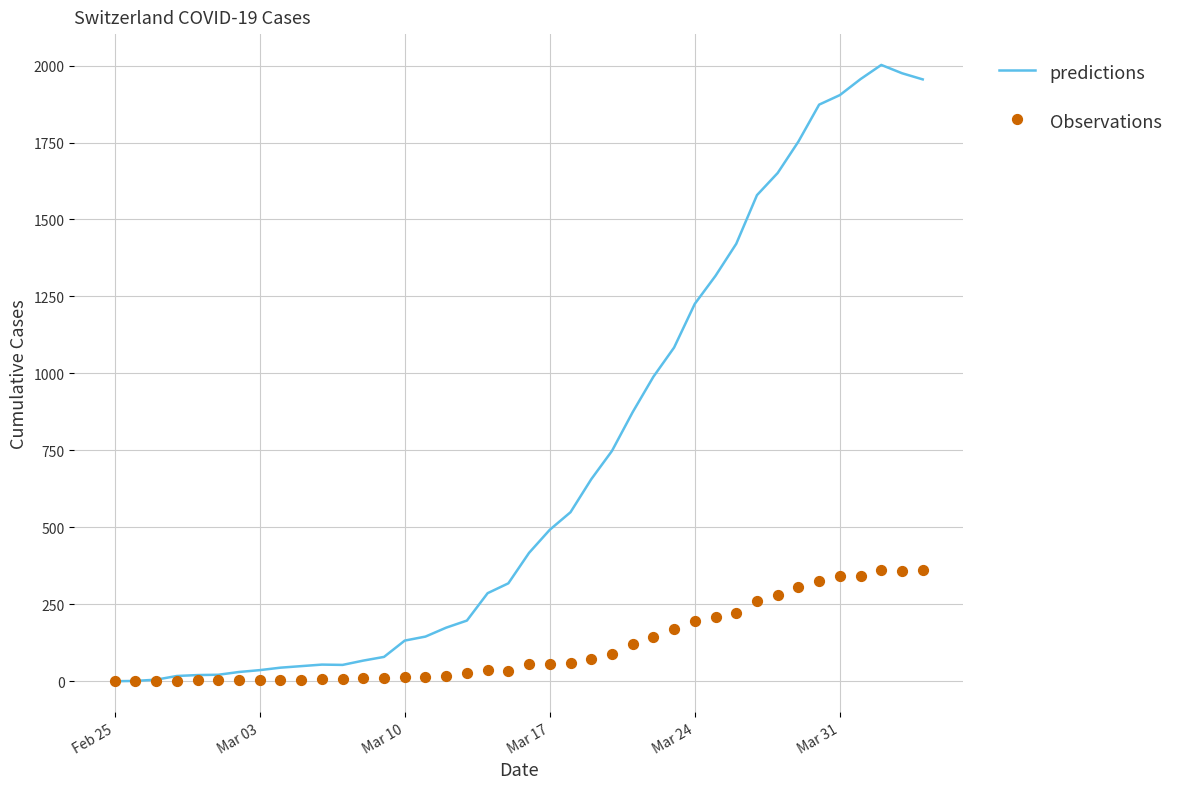

Which series has the largest total across all categories?

predictions